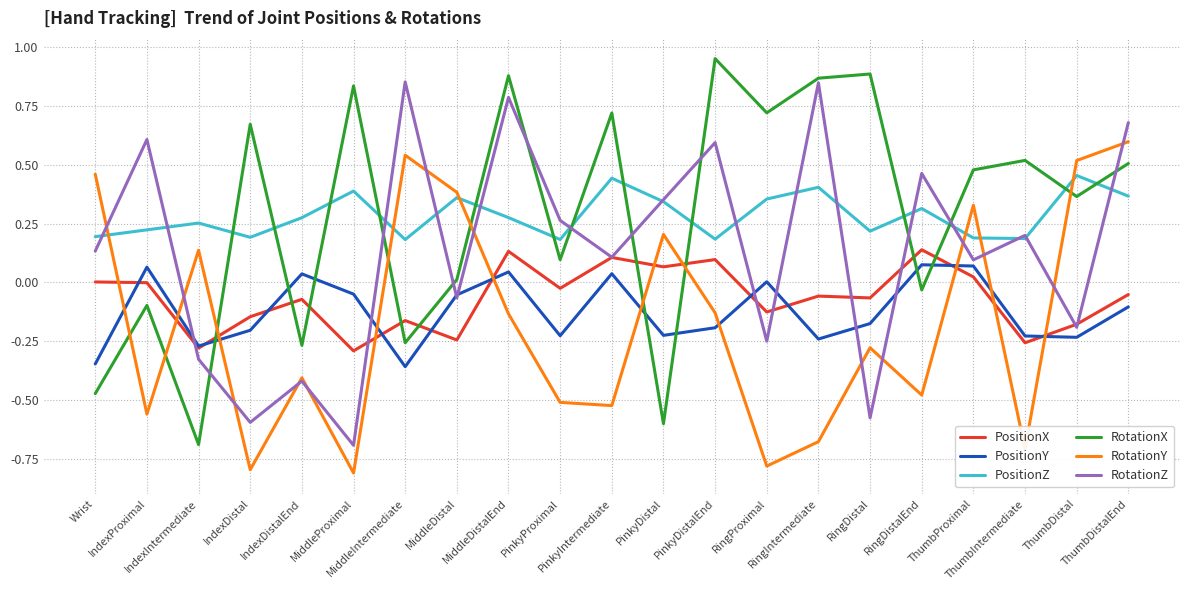

What are all the series names shown in the legend?

PositionX, PositionY, PositionZ, RotationX, RotationY, RotationZ